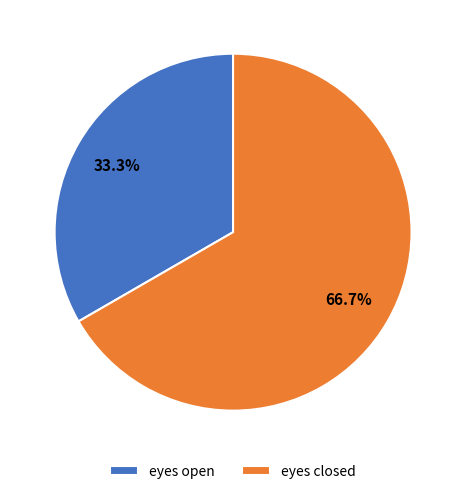

Do eyes closed and eyes open together represent more than half of the pie?

Yes